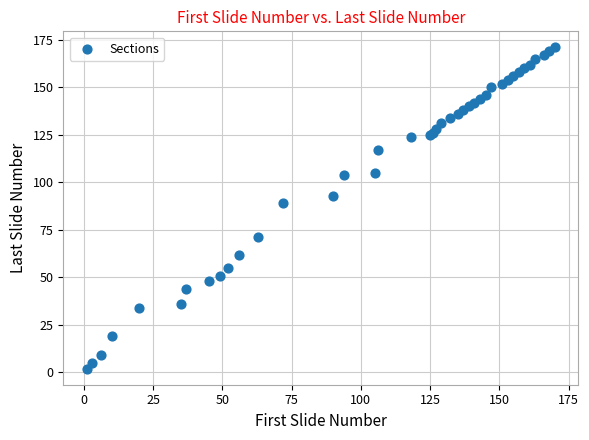

What Y value in the scatter plot is closest to 86?

89